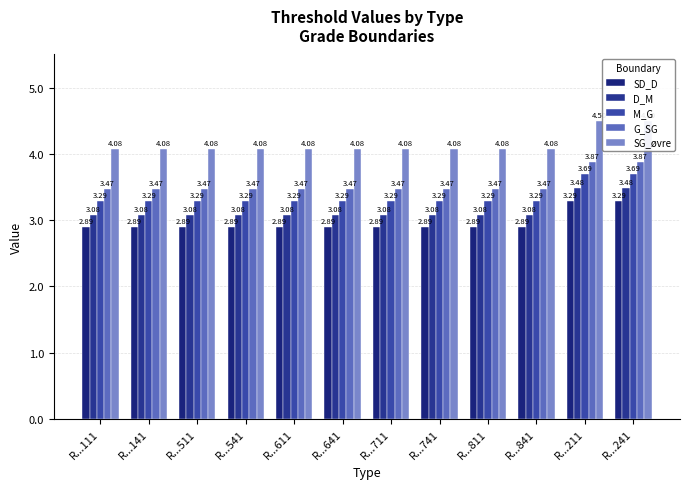

Which series has the largest range (max minus min)?

SG_øvre